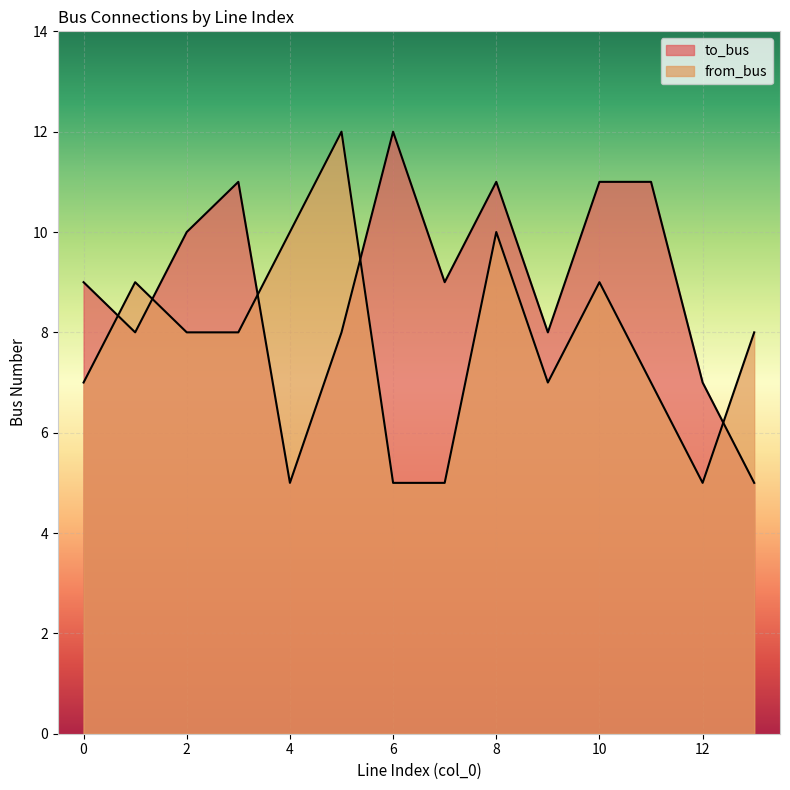

What are all the series names shown in the legend?

to_bus, from_bus